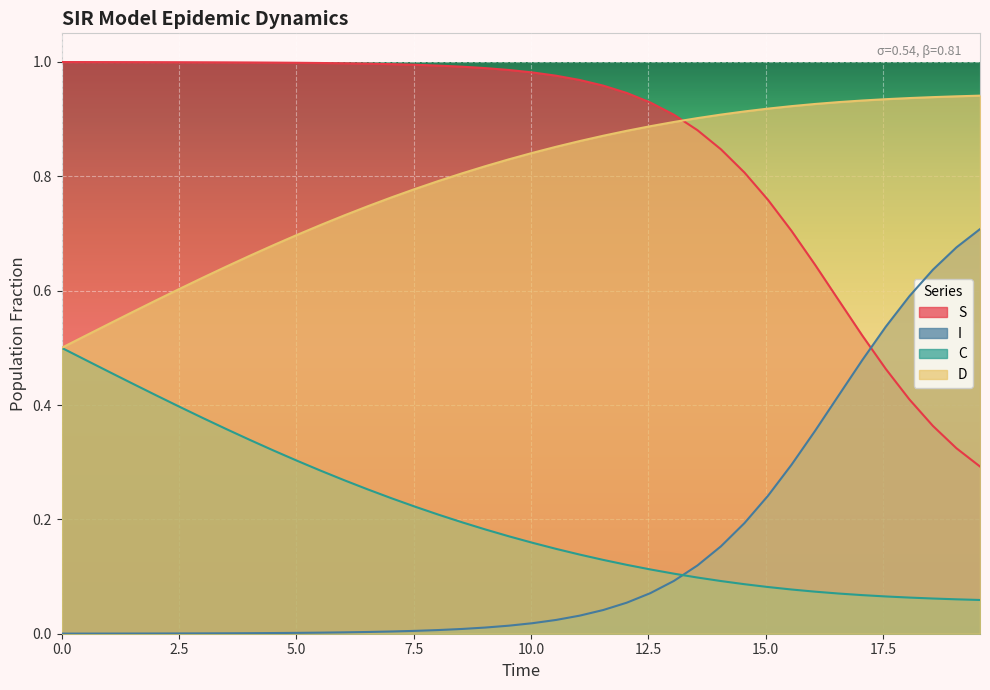

Rank the series by their maximum value, from lowest to highest.

C, I, D, S